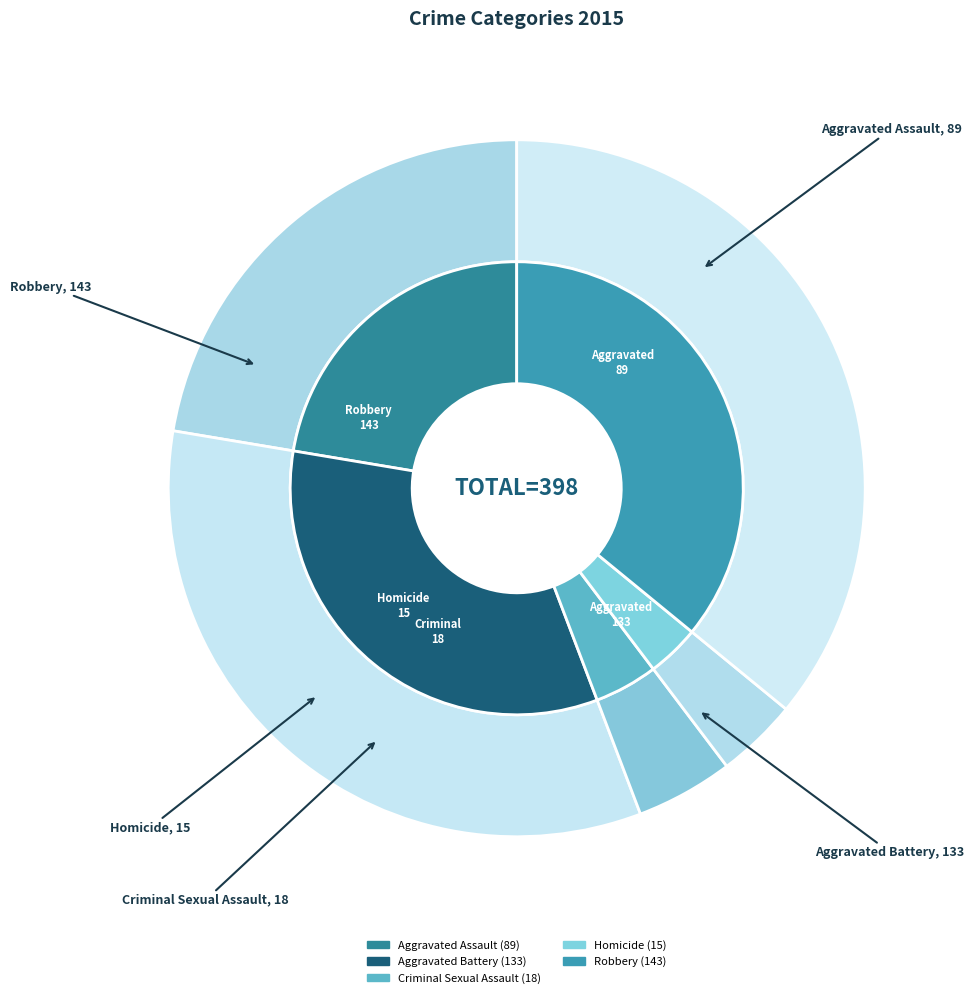

What percentage do Criminal Sexual Assault and Homicide together represent?

8.3%